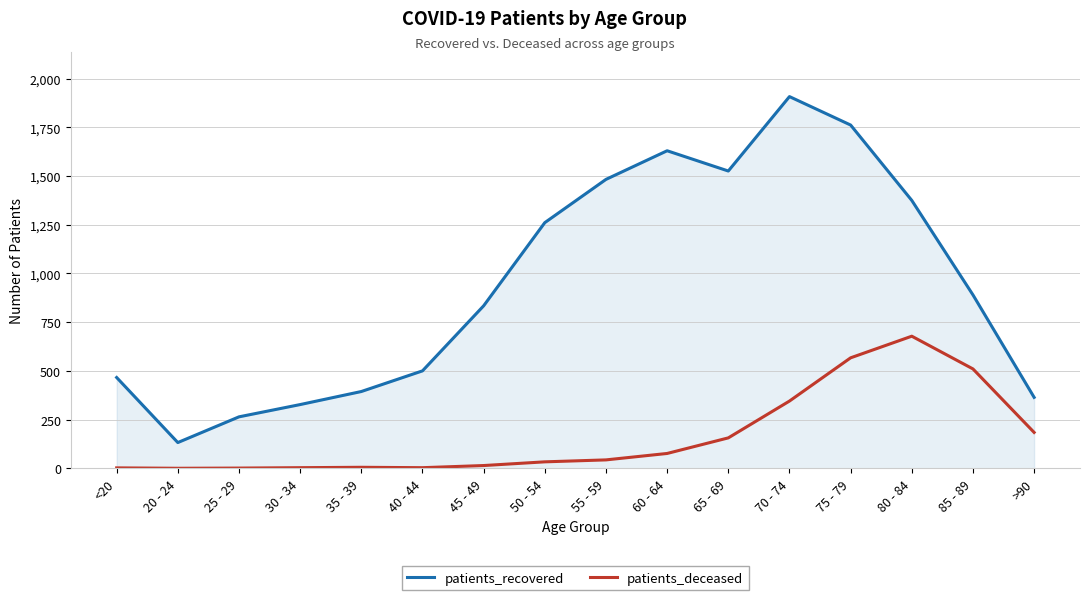

How many distinct data groups are displayed?

2